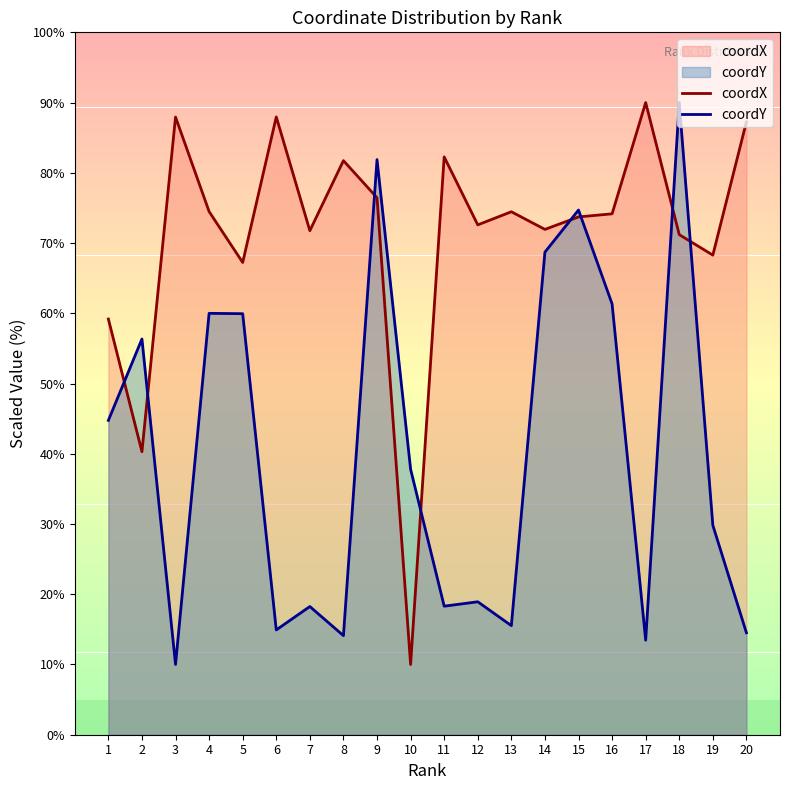

At which category does the chart reach its peak across all series?

17